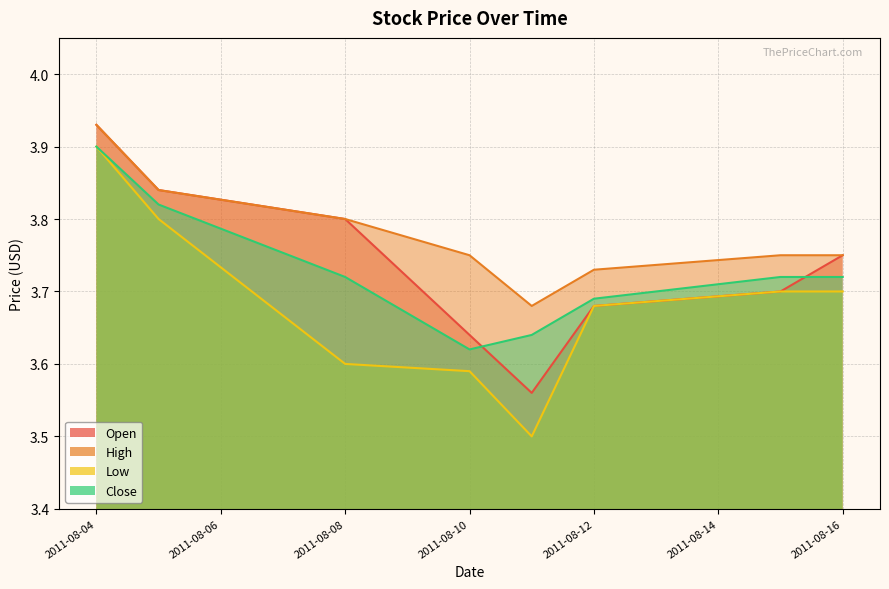

True or false: High has more than 1 interior local peaks.

False